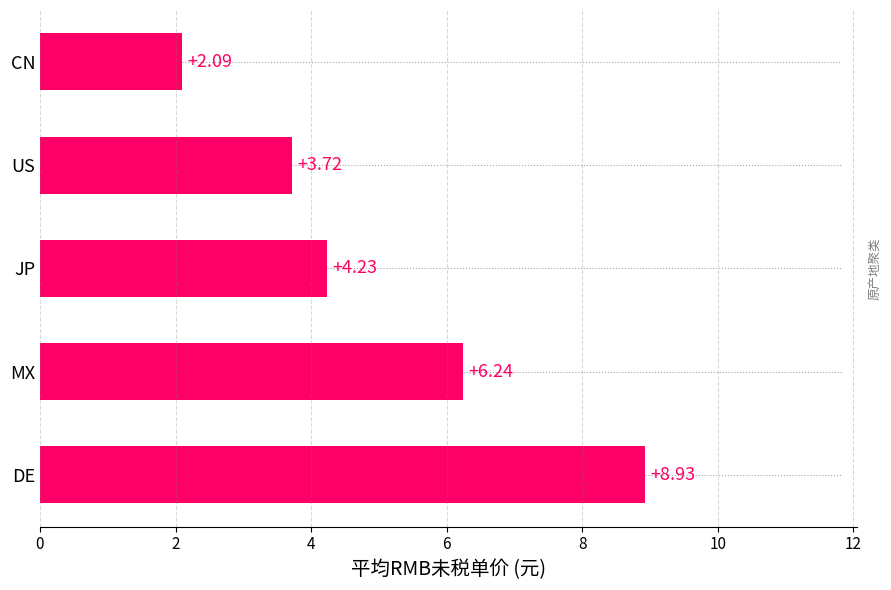

What is the change in value from DE to CN?

-6.8